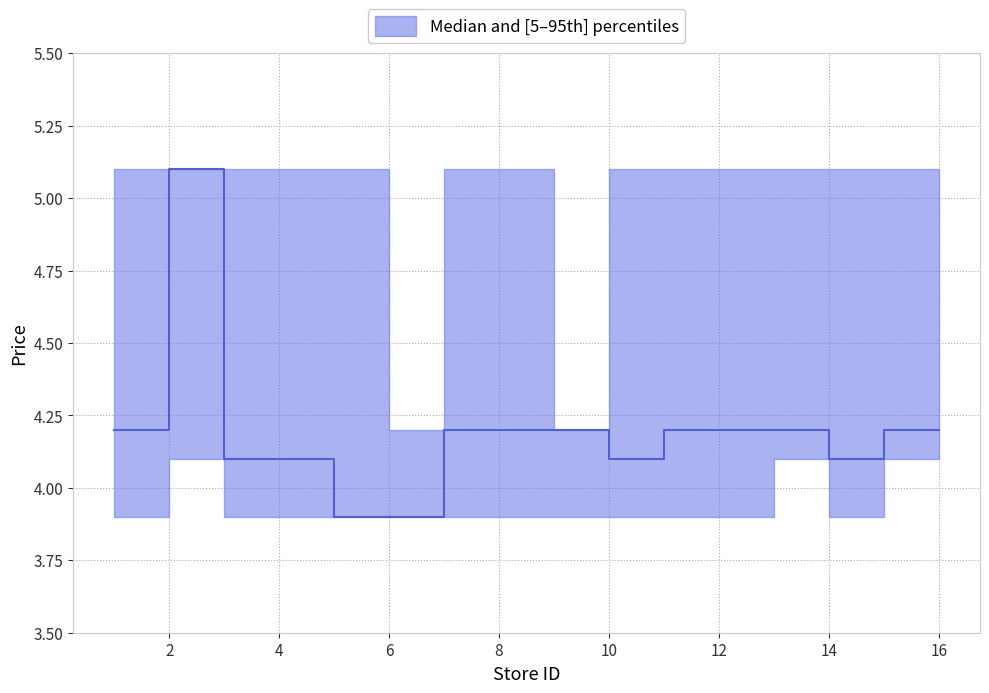

True or false: p5 and p95 cross at least once.

False